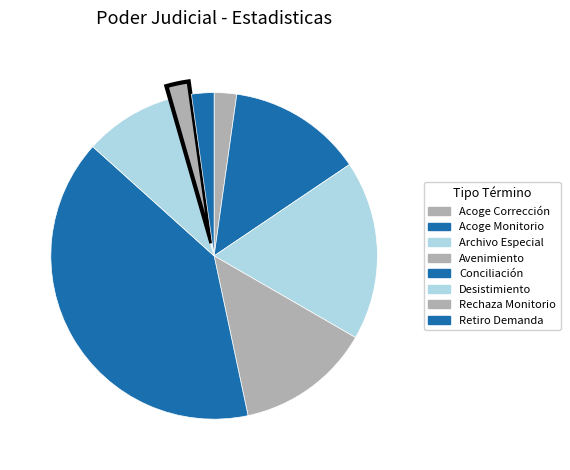

Which slice is the largest?

Conciliación